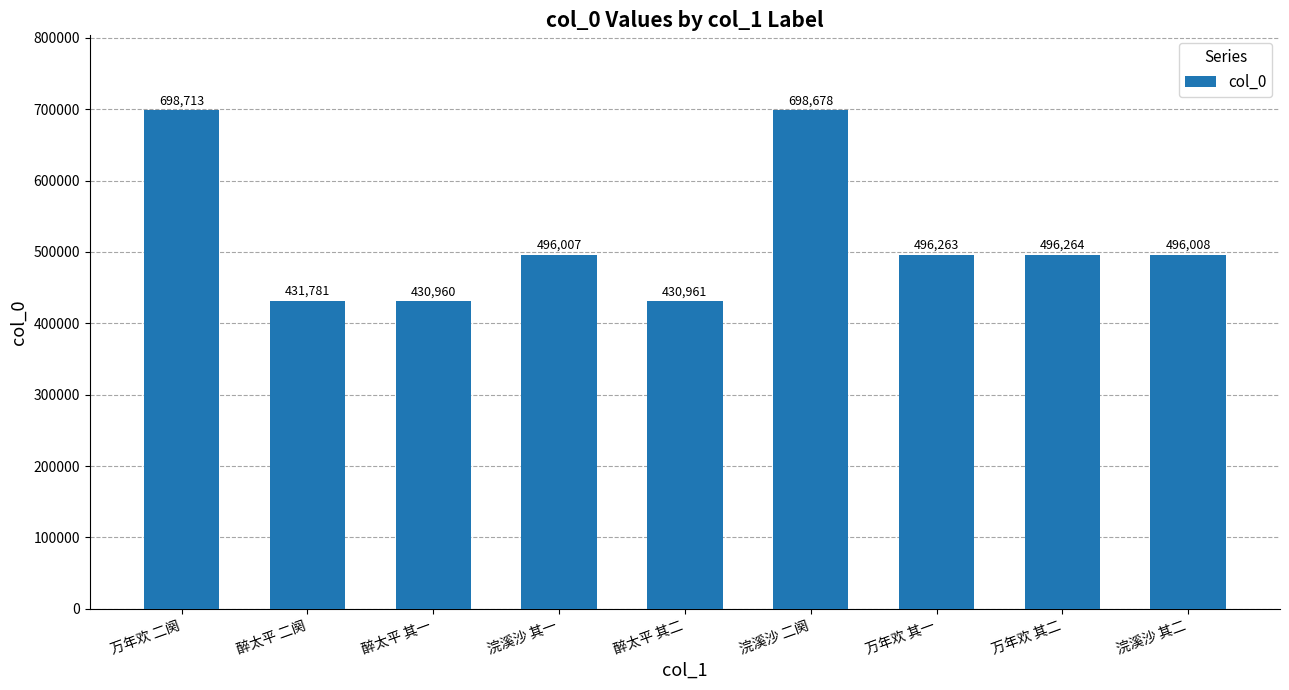

What is the ratio of the value at 浣溪沙 二阕 to the value at 万年欢 其二?

1.4